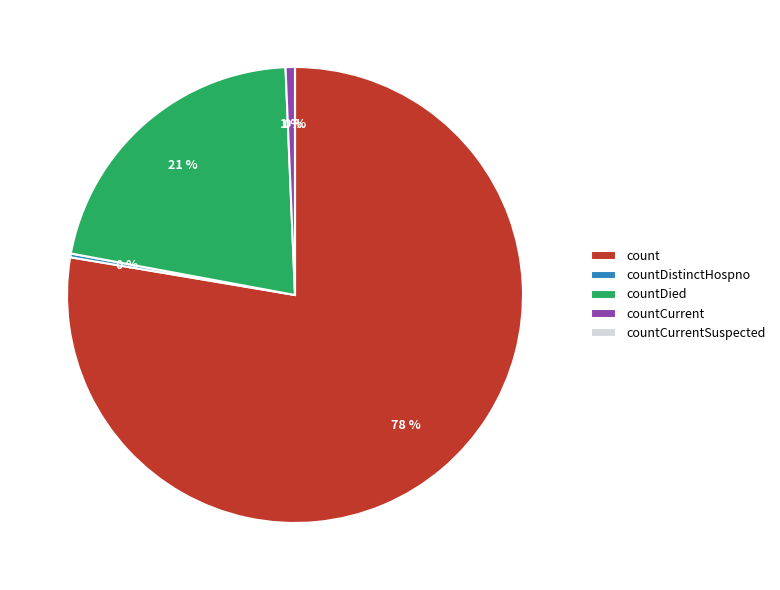

Do count and countCurrentSuspected together represent more than half of the pie?

Yes